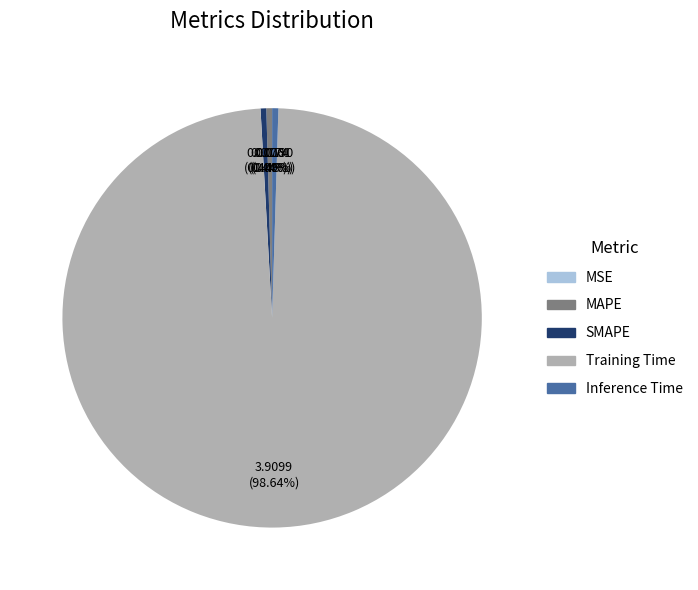

Which category has the biggest portion of the pie?

Training Time